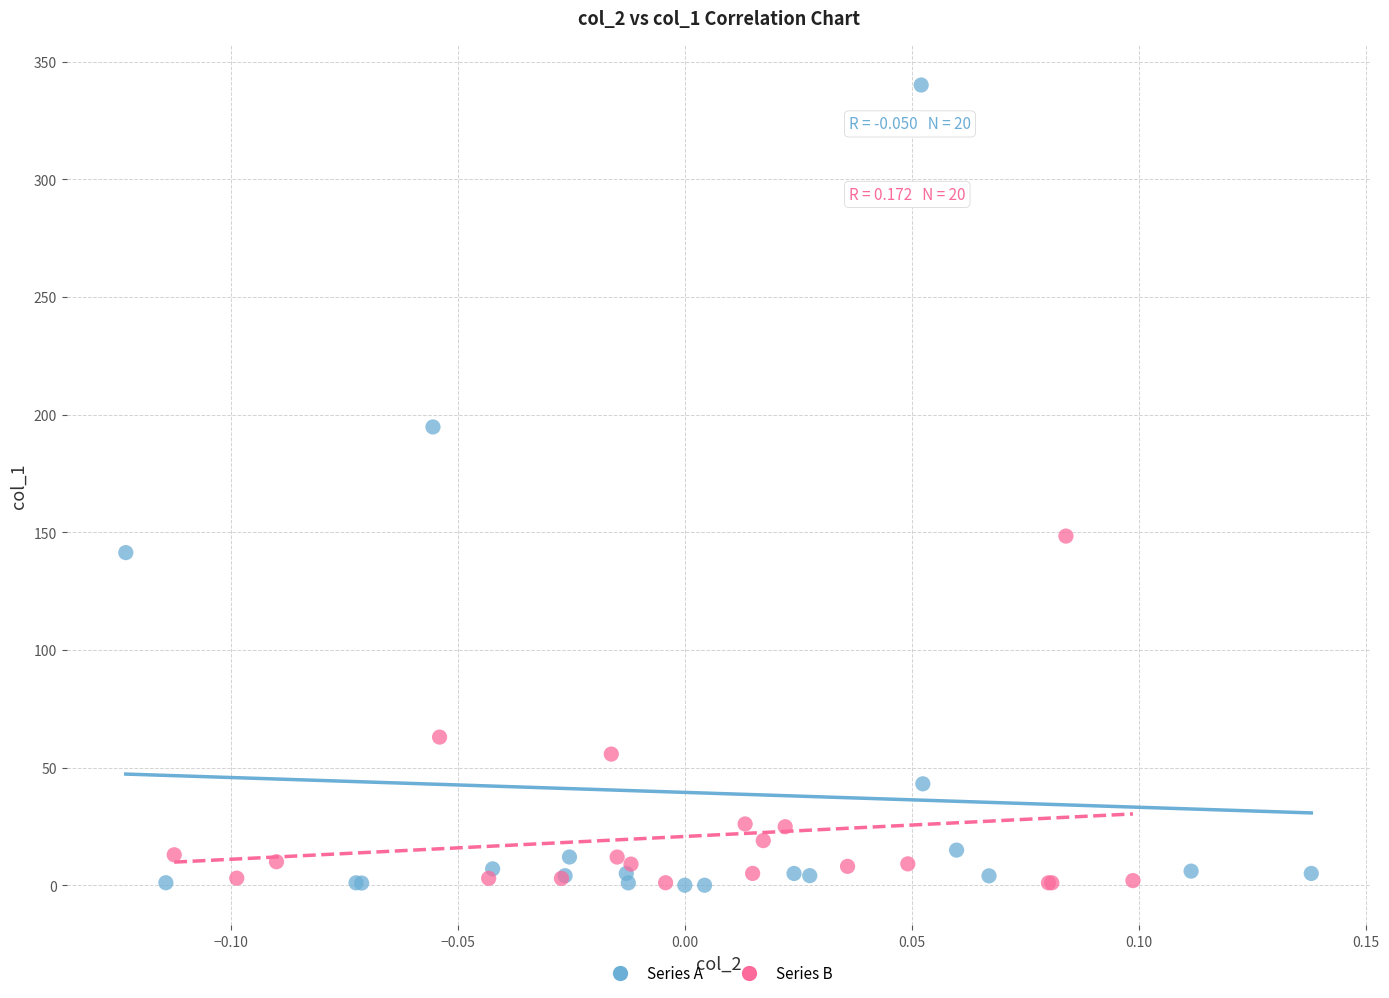

Which series reaches the maximum Y coordinate?

Series A